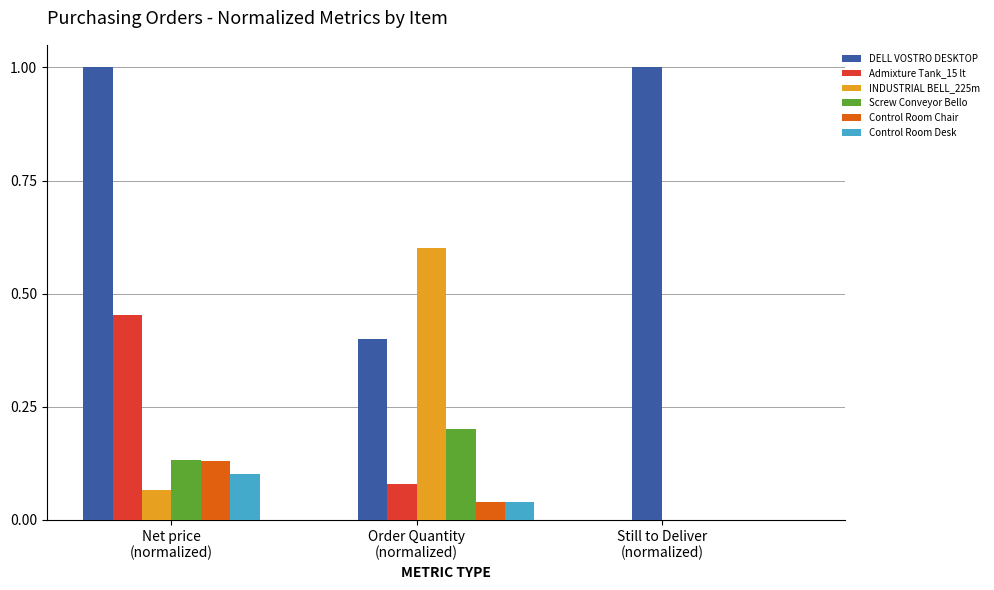

What is the greatest value displayed?

1.0